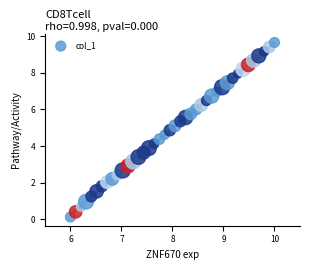

What is the range of X values (max minus min)?

4.0